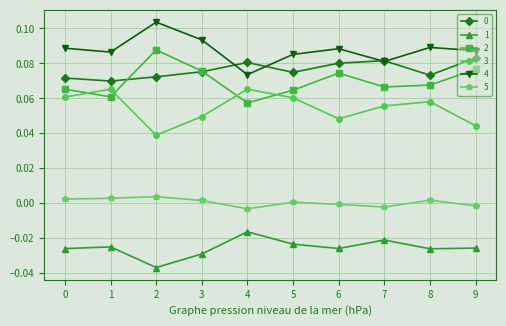

Does the chart display data point markers on the line(s)?

Yes